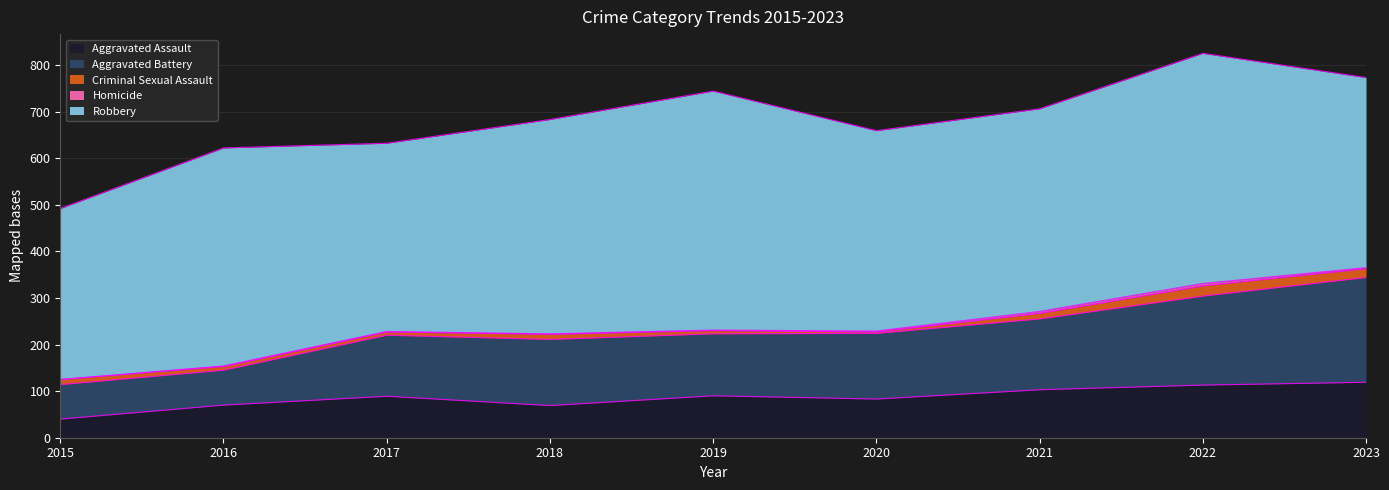

Where is the first local maximum for Homicide?

2022